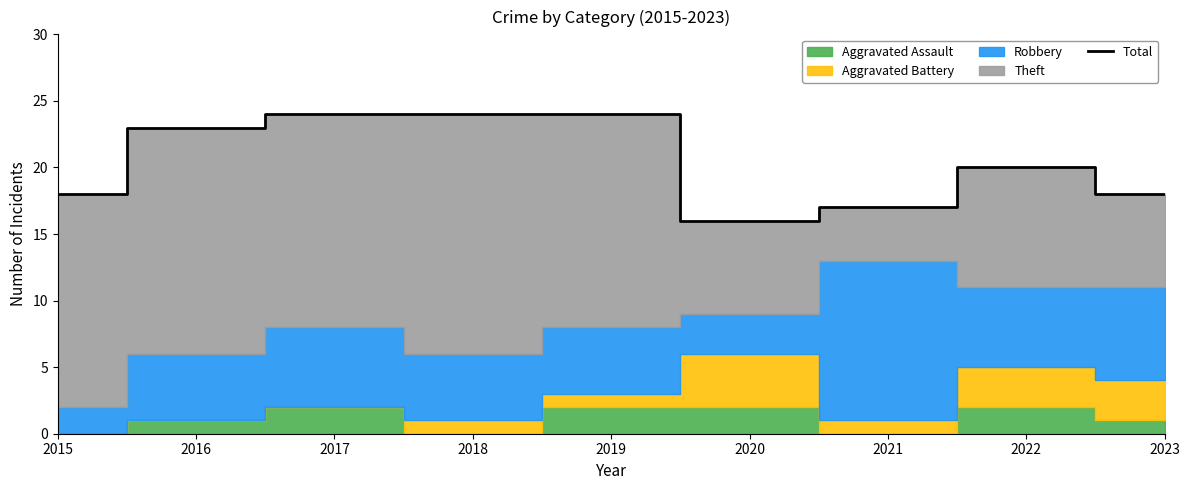

Which label corresponds to the smallest value in the chart?

2020